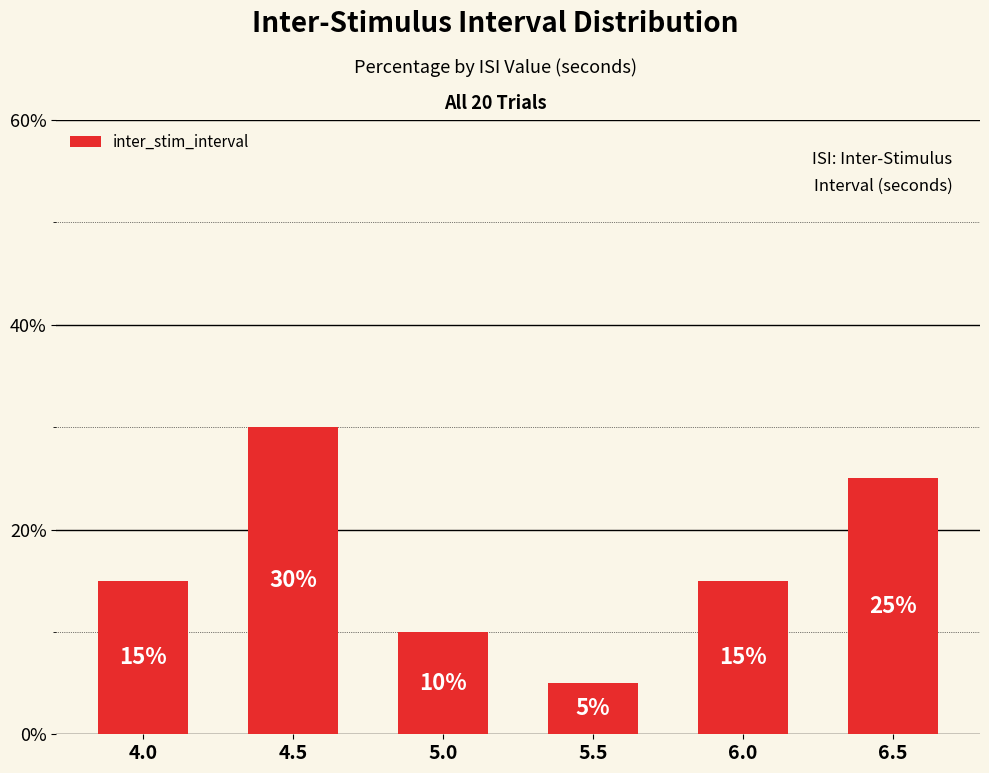

What is the maximum value shown in the chart?

30